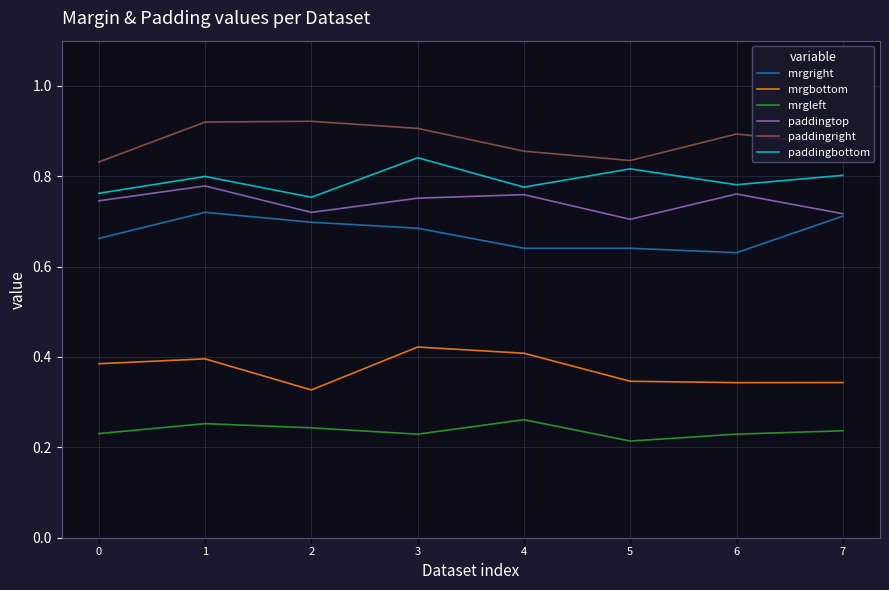

What is the total value across all series at 0?

3.6